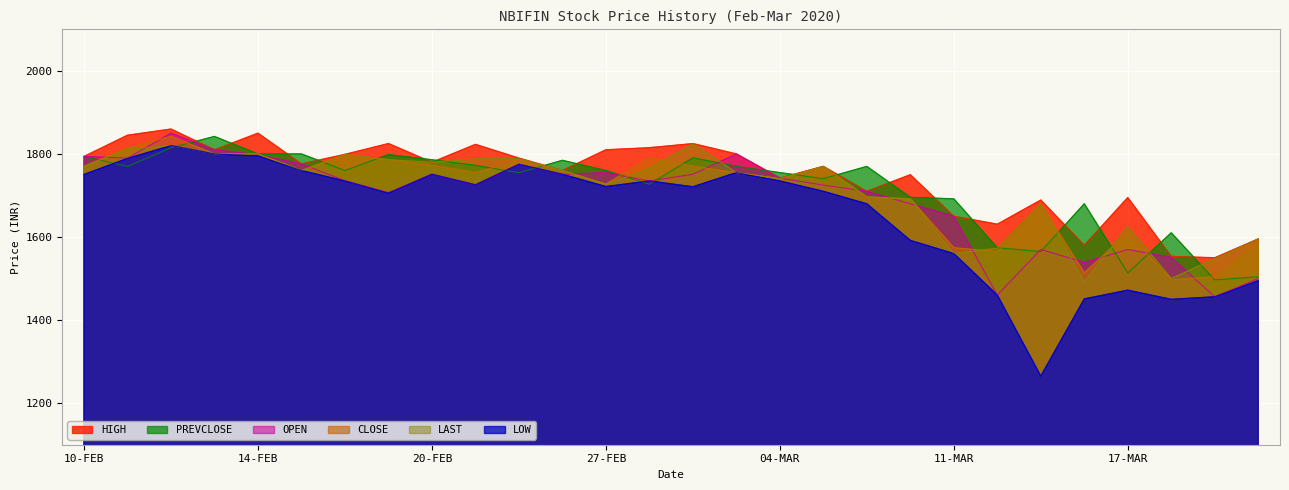

Which series ends up on top after the final intersection of CLOSE and PREVCLOSE?

CLOSE